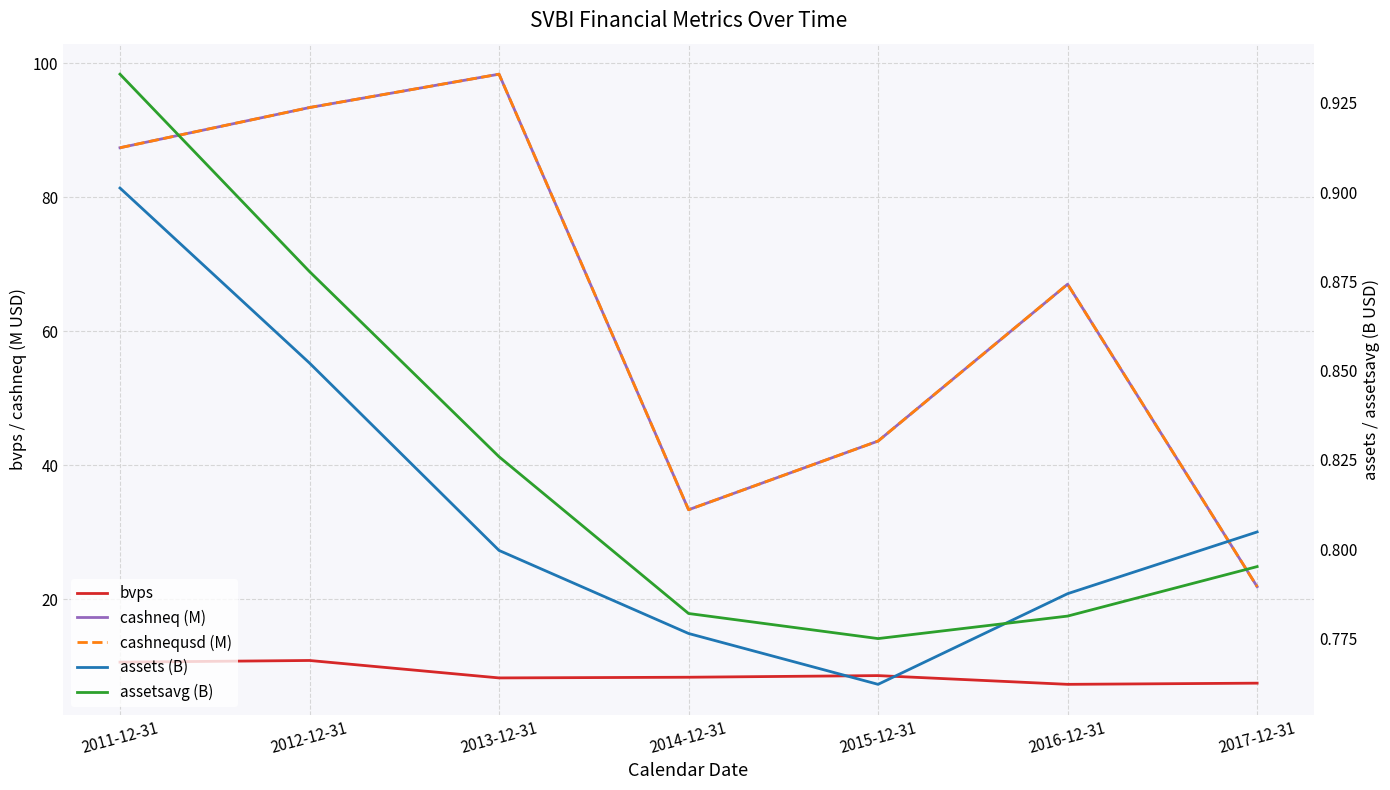

How many lines are shown in the chart?

5